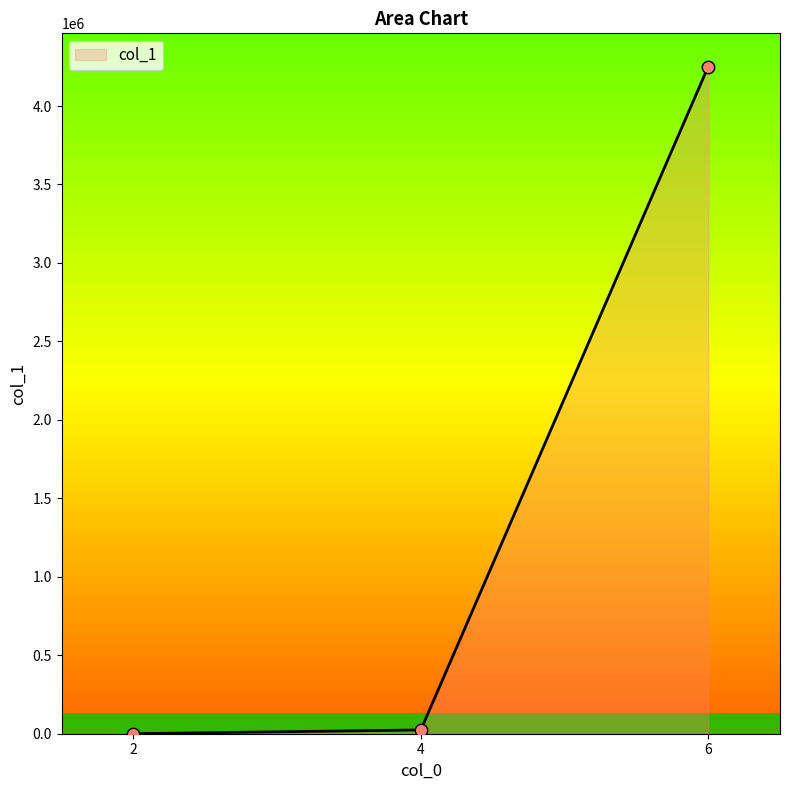

What is the change in value from 2 to 6?

+4250557